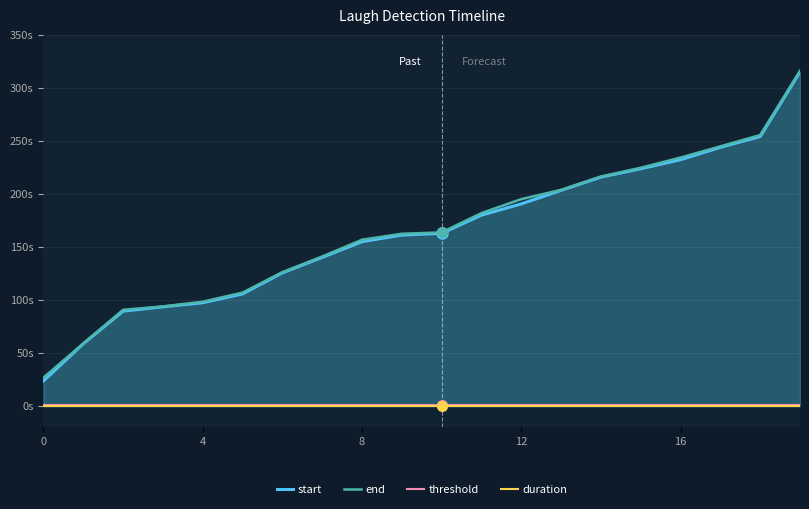

How many lines are shown in the chart?

4